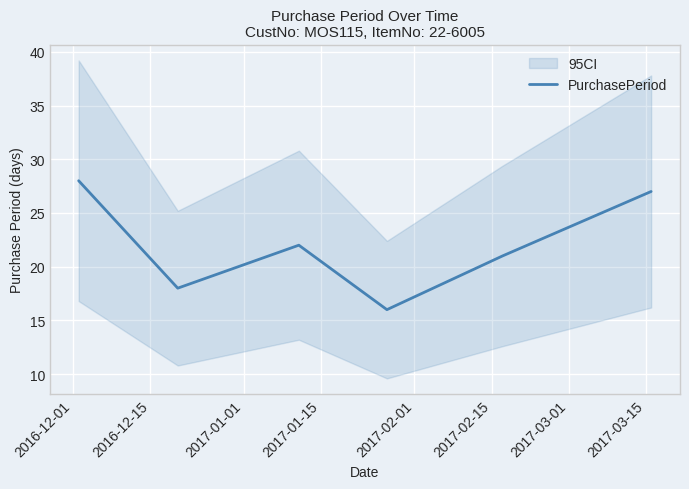

How many points are lower than both their immediate neighbors (excluding endpoints)?

2